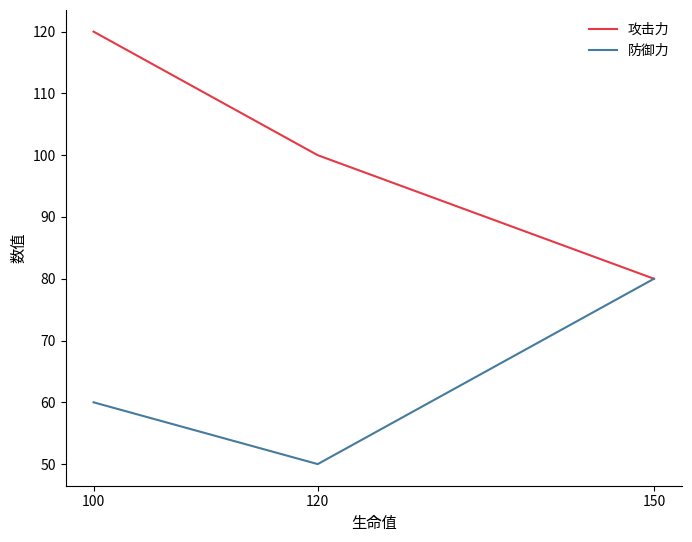

Which series has the widest spread of values?

攻击力